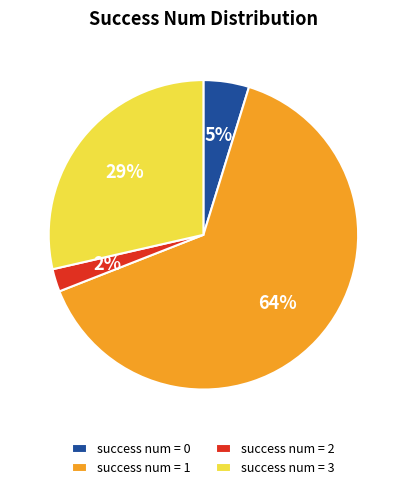

To the nearest percent, what is the average slice percentage?

25%